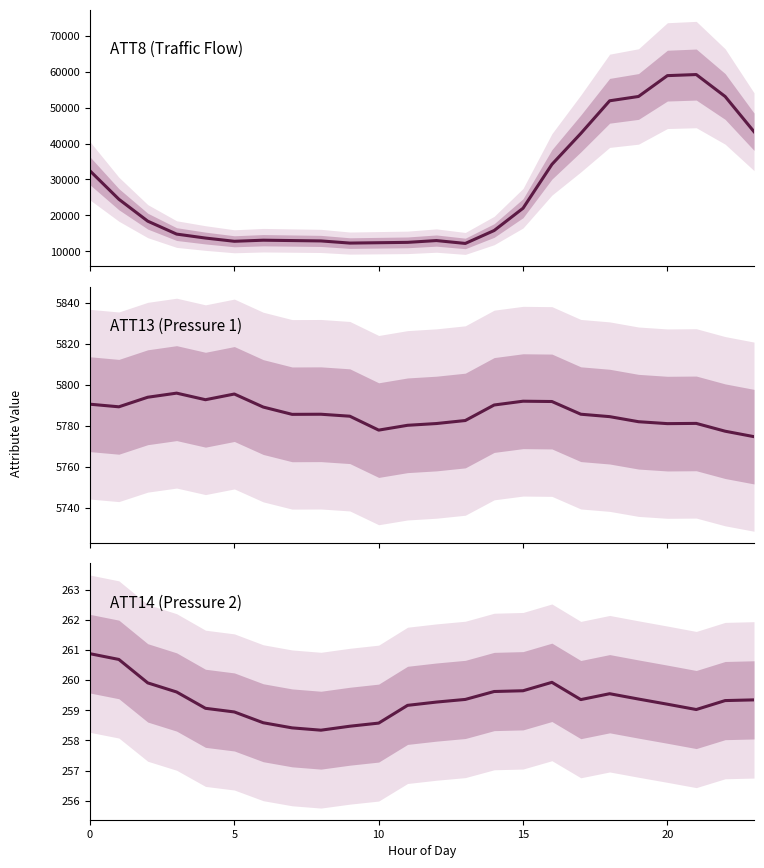

Reading left to right, list all the values displayed in this chart.

ATT8 (Traffic Flow): 32400.0	24500.0	18400.0	14800.0	13700.0	12800.0	13100.0	13000.0	12900.0	12300.0	12400.0	12500.0	13000.0	12200.0	15800.0	22000.0	34200.0	42800.0	51900.0	53100.0	58900.0	59200.0	53100.0	43300.0
ATT13 (Pressure 1): 5790.6	5789.3	5794.0	5796.0	5792.8	5795.6	5789.2	5785.6	5785.7	5784.7	5777.9	5780.3	5781.1	5782.6	5790.2	5792.0	5791.9	5785.7	5784.5	5782.0	5781.1	5781.2	5777.4	5774.7
ATT14 (Pressure 2): 260.9	260.7	259.9	259.6	259.1	258.9	258.6	258.4	258.3	258.5	258.6	259.2	259.3	259.4	259.6	259.6	259.9	259.4	259.5	259.4	259.2	259.0	259.3	259.3